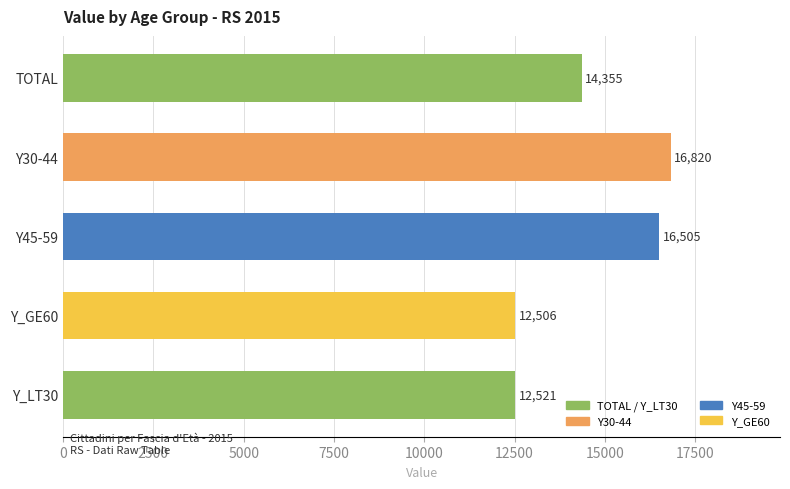

What is the label of the 3rd bar from the top?

Y45-59